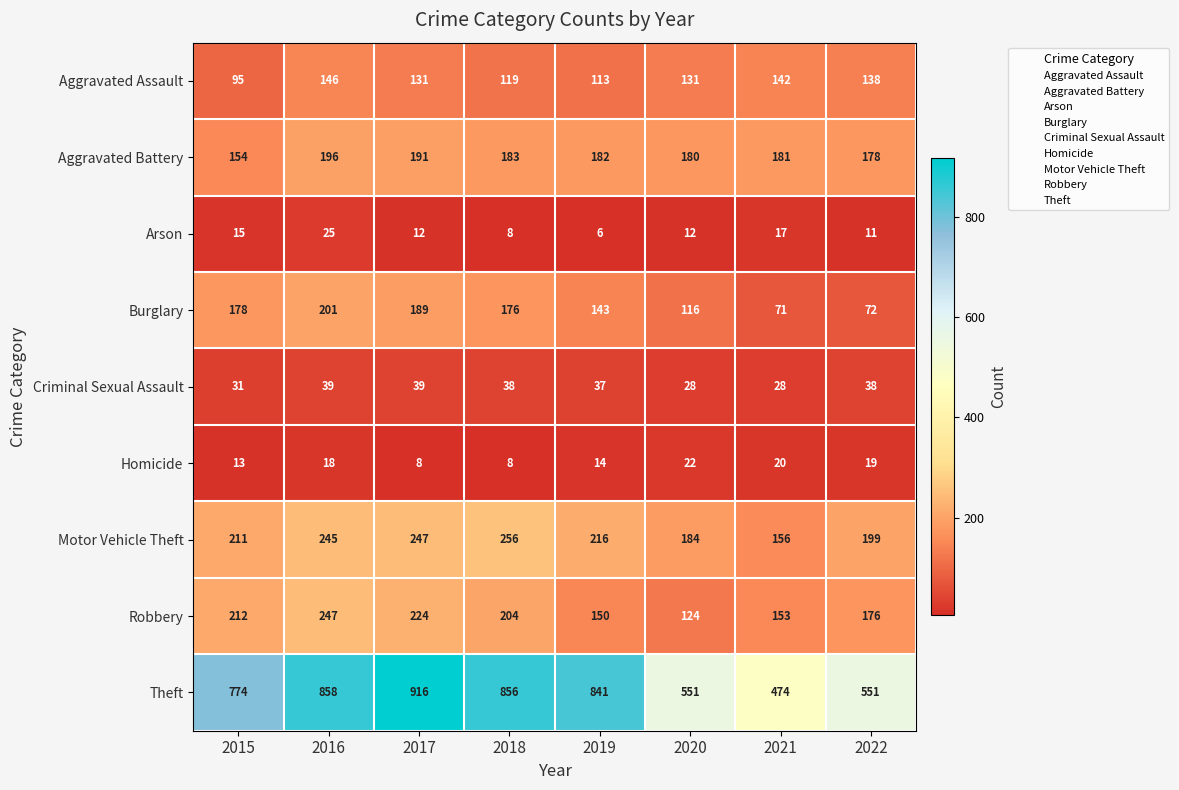

Read the Arson value at 2019, to the nearest 5.

5